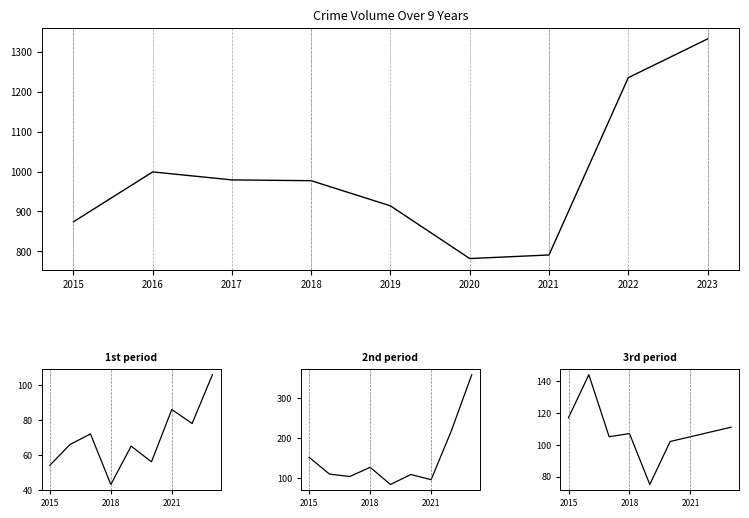

Reading left to right, what are all the values shown in this chart?

Theft: 874	999	979	977	914	782	791	1235	1332
Aggravated Assault: 54	66	72	43	65	56	86	78	106
Motor Vehicle Theft: 152	110	104	127	84	109	96	219	359
Robbery: 117	144	105	107	75	102	105	108	111